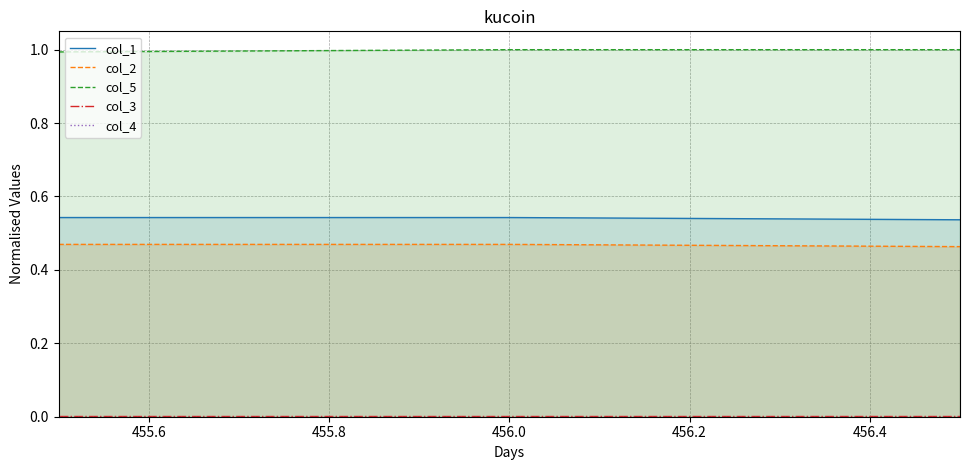

What is the sum of all col_5 values?

3.0